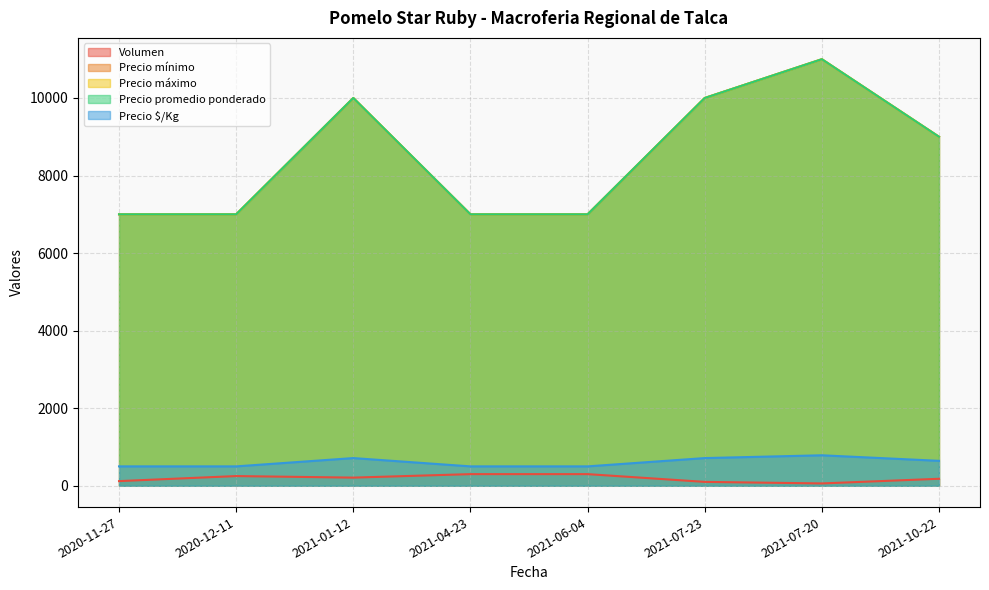

What is the label of the 4th point from the left?

2021-04-23